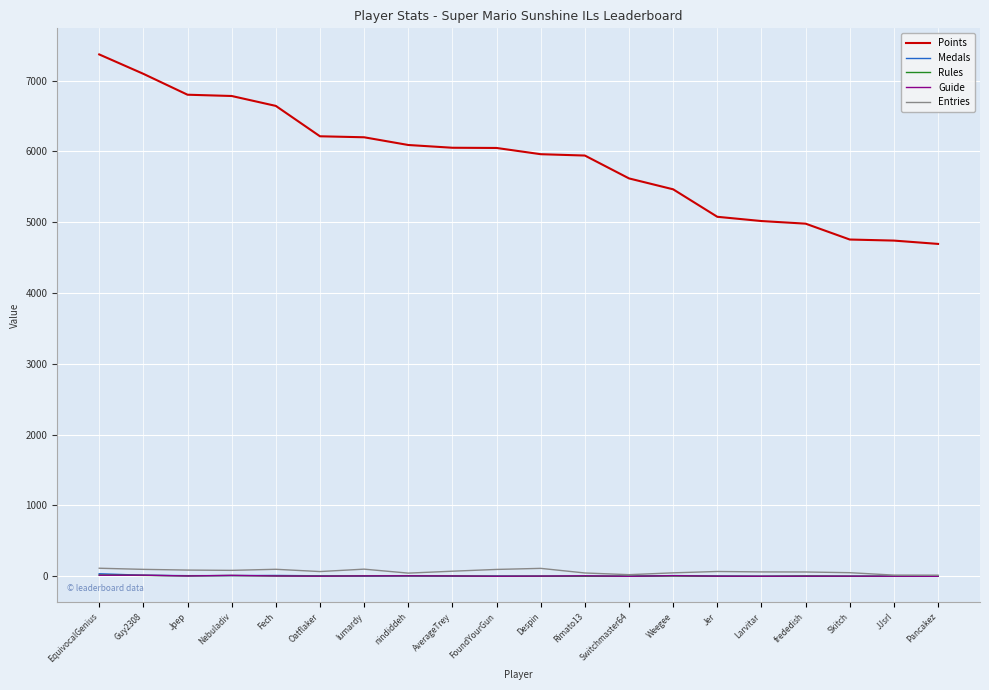

True or false: Rules and Points cross at least once.

False